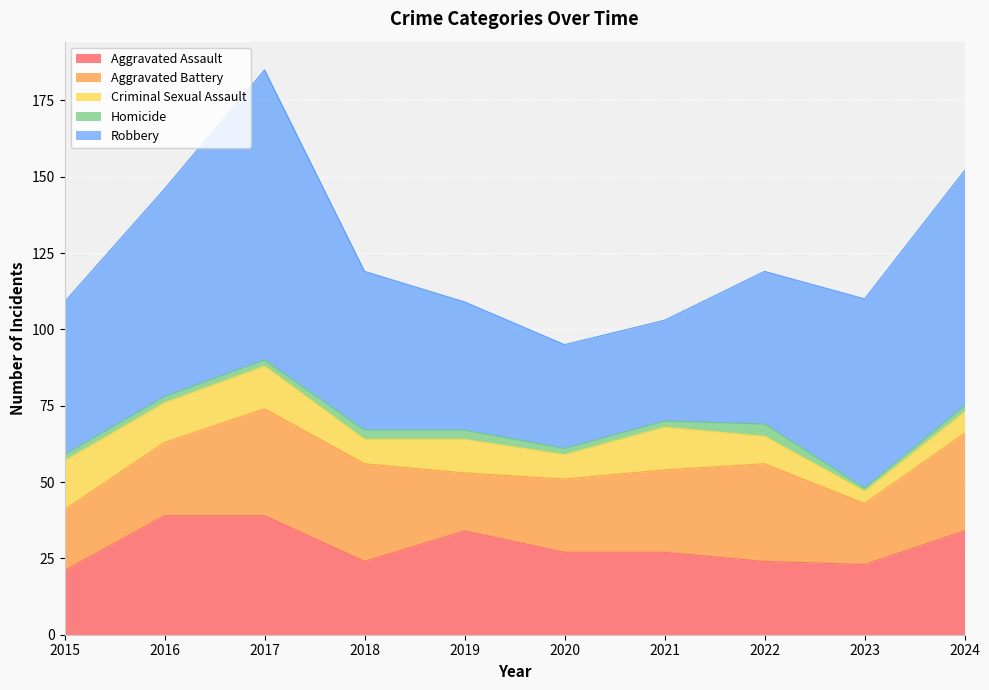

What is the difference between the maximum and minimum values in the Homicide series?

3